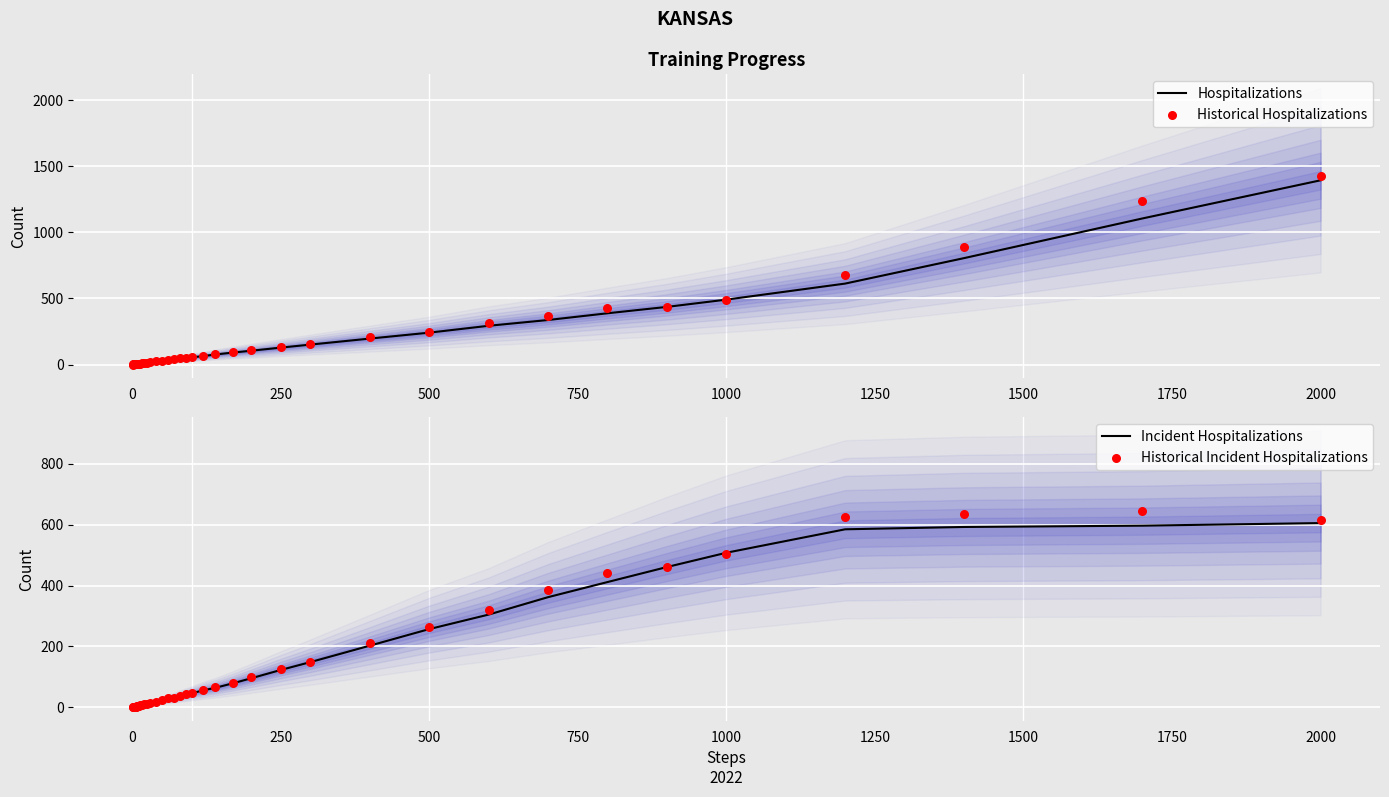

At which label does Hospitalizations reach its peak?

2000